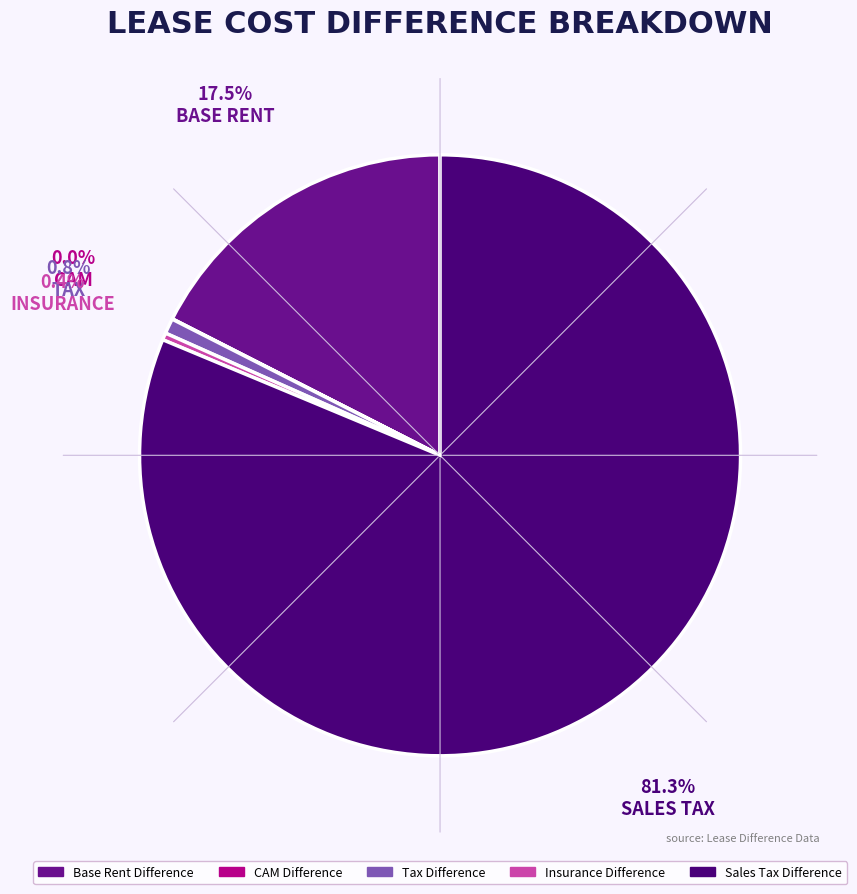

Which slice represents more than half of the pie?

Sales Tax Difference